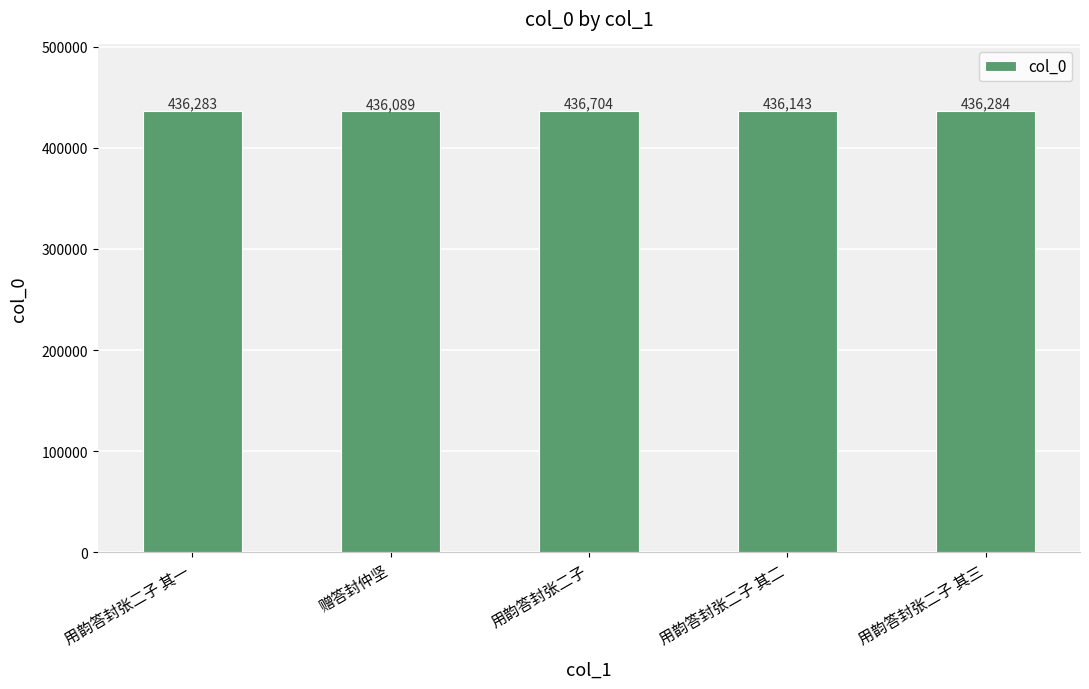

Reading left to right, what are all the values shown in this chart?

436283	436089	436704	436143	436284